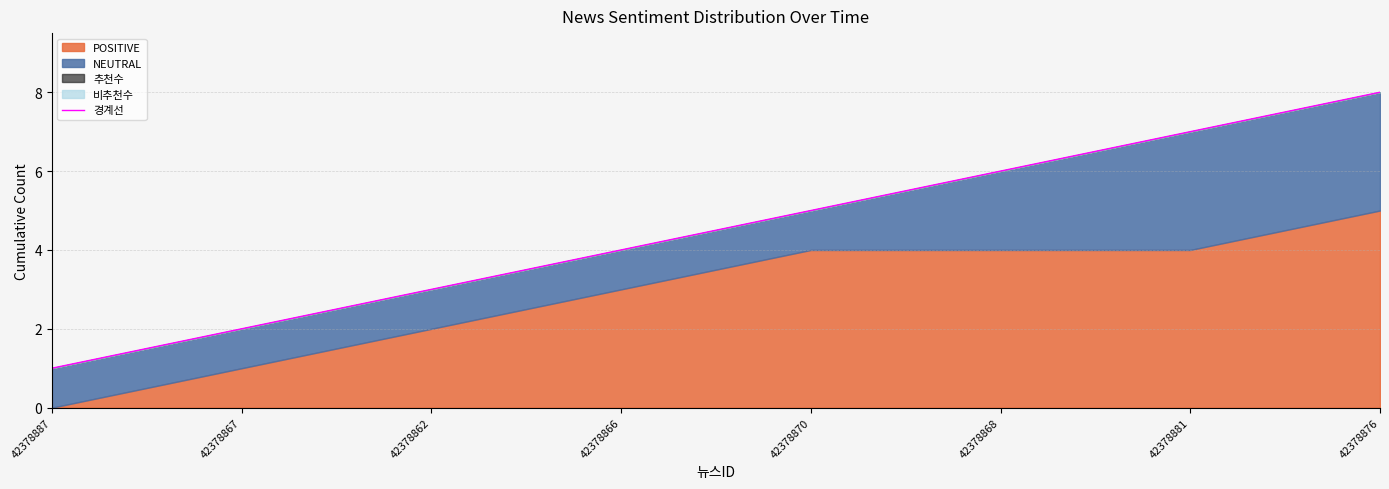

What is the maximum value shown in the chart?

8